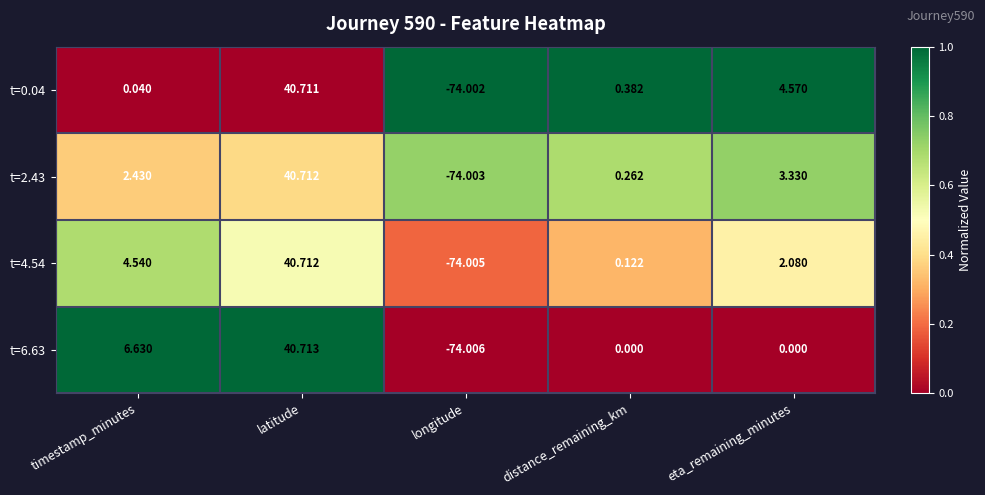

What is the total value across all series at longitude?

-296.0